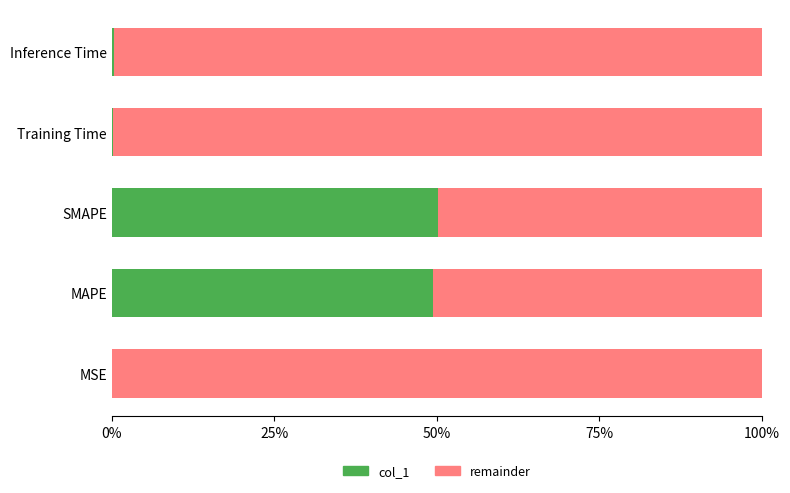

The col_1 series shows 50.1 at SMAPE. True or false?

True